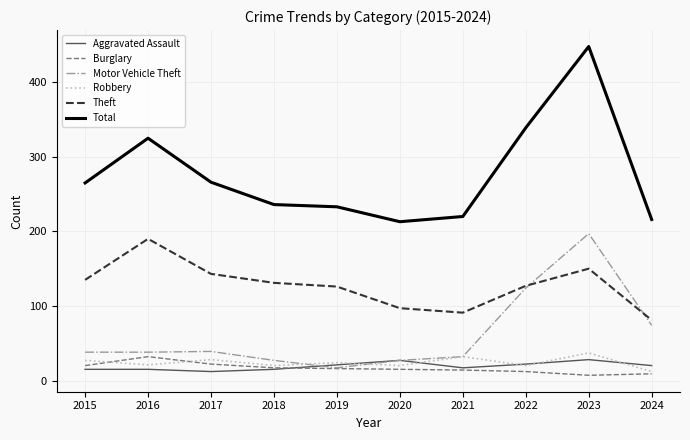

Which series has the largest total across all categories?

Total